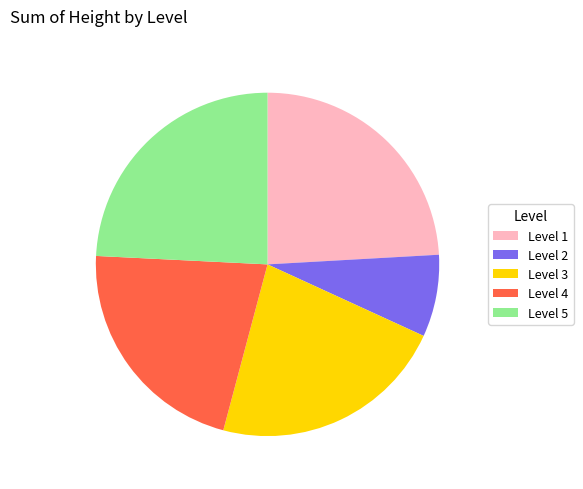

What is the smallest slice in the pie chart?

Level 2